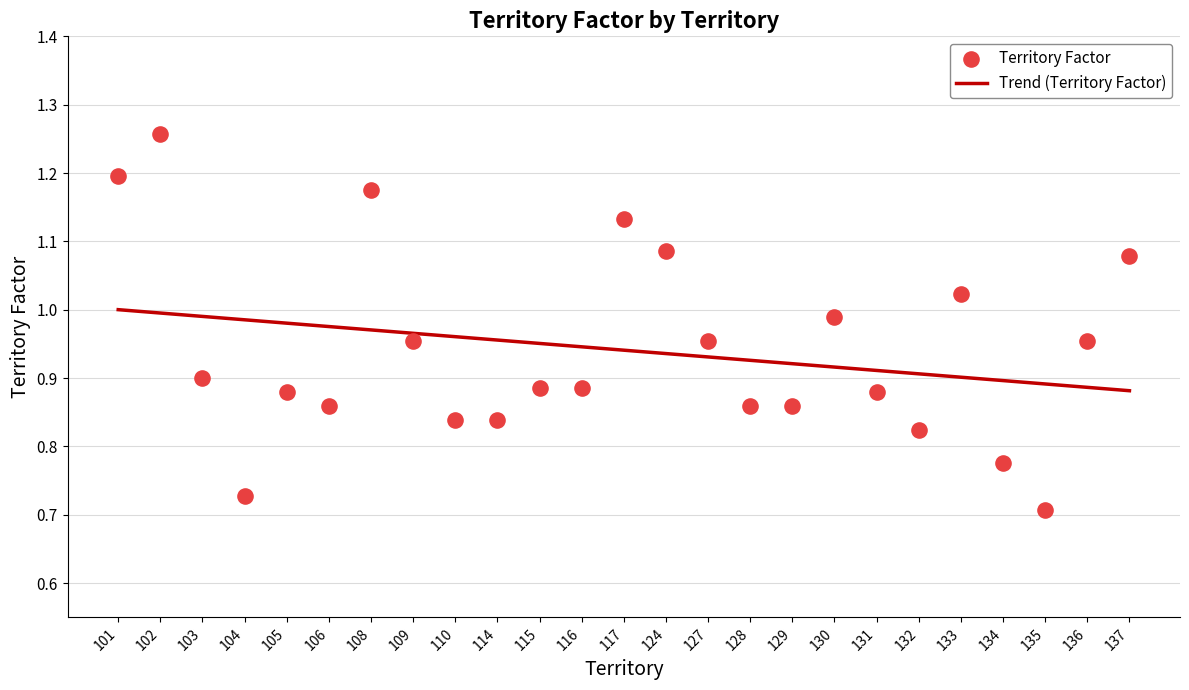

At which category is the sum across all series the highest?

102